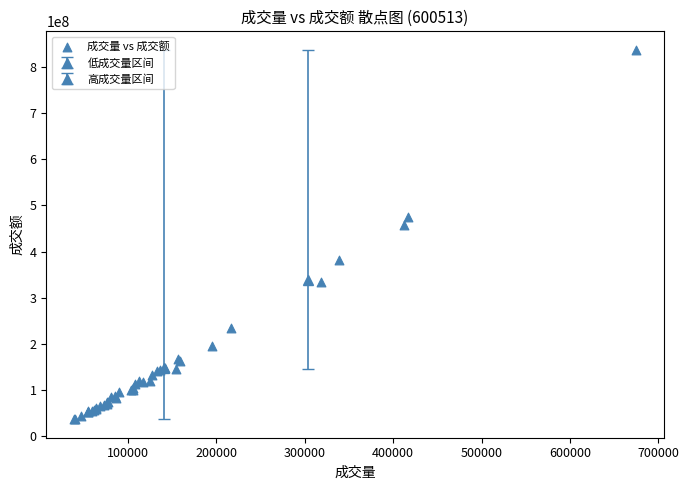

What Y value in the scatter plot is closest to 436885073?

457899284